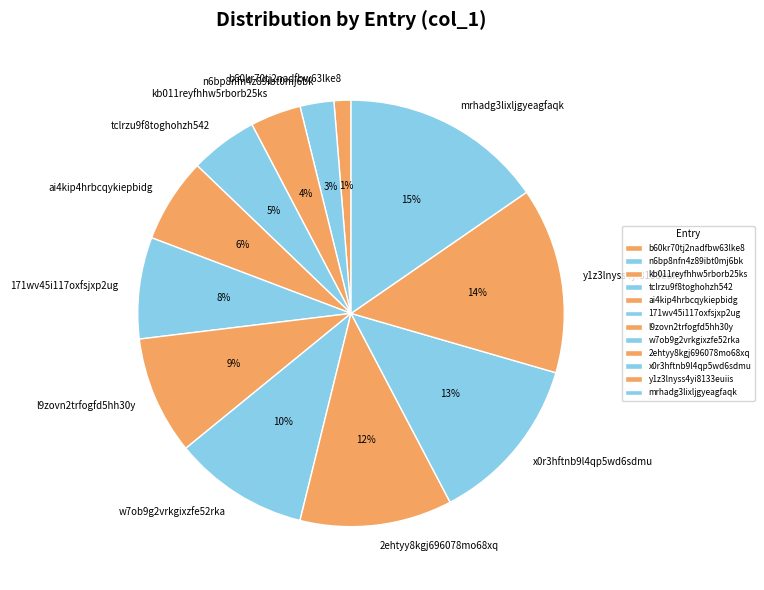

To the nearest percent, what is the difference between the largest and smallest slice percentages?

14%